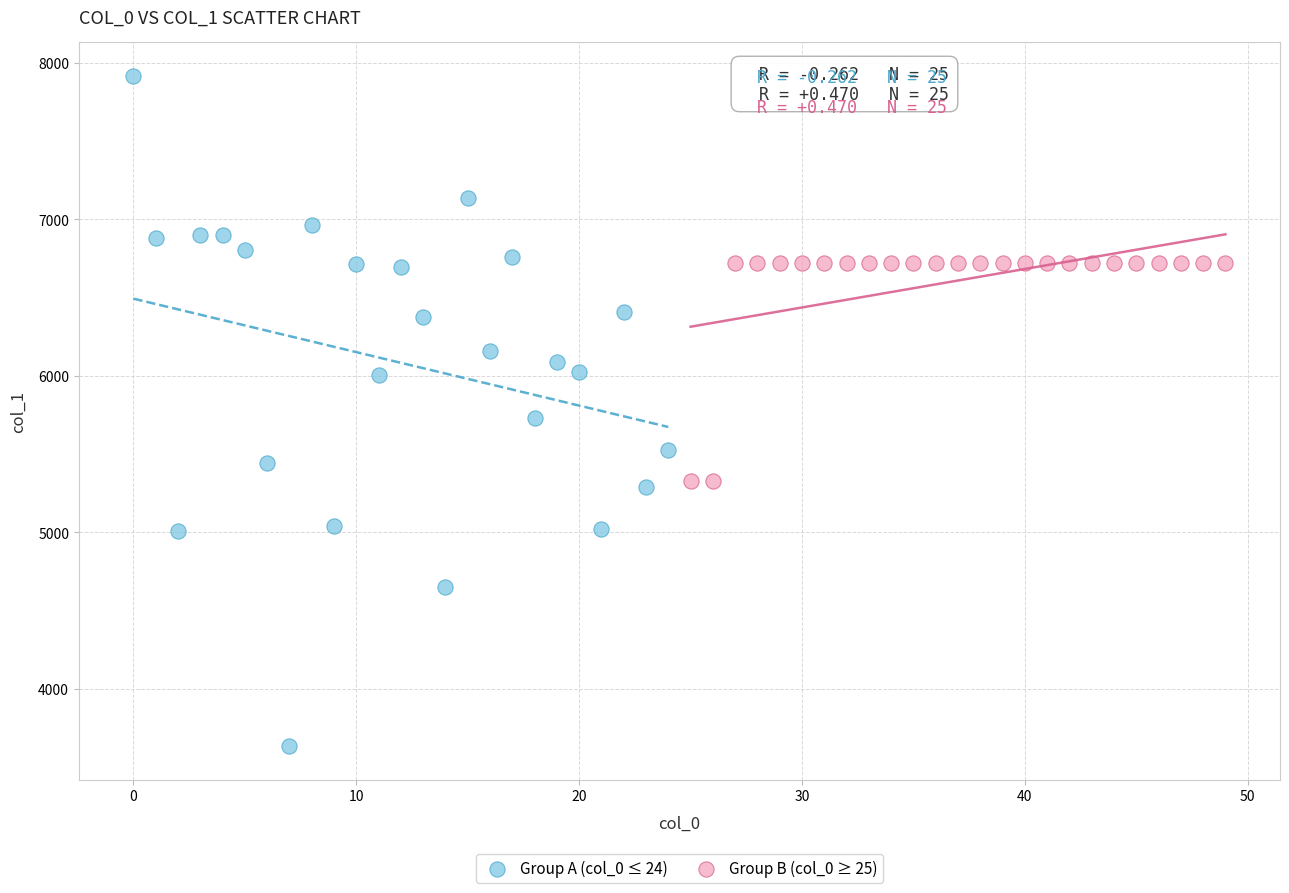

Which series reaches the maximum Y coordinate?

Group A (col_0 ≤ 24)